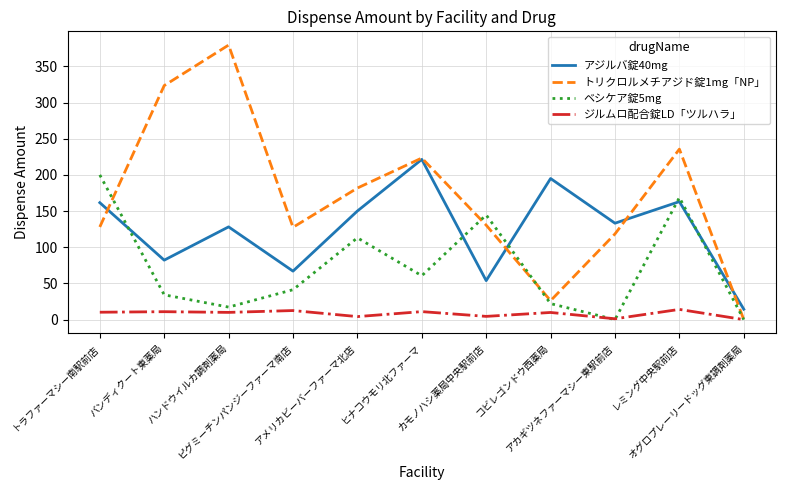

What is the maximum value for トリクロルメチアジド錠1mg「NP」?

379.5